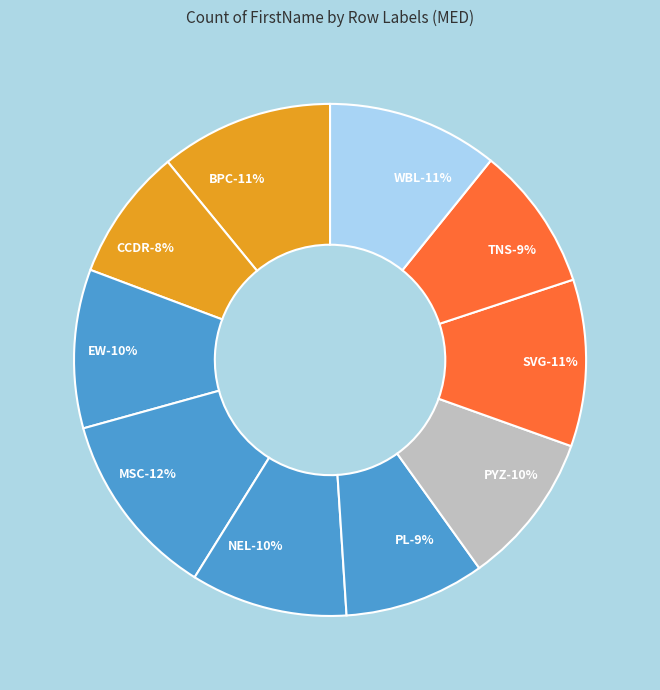

To the nearest percent, what is the combined percentage of TNS and PYZ?

19%